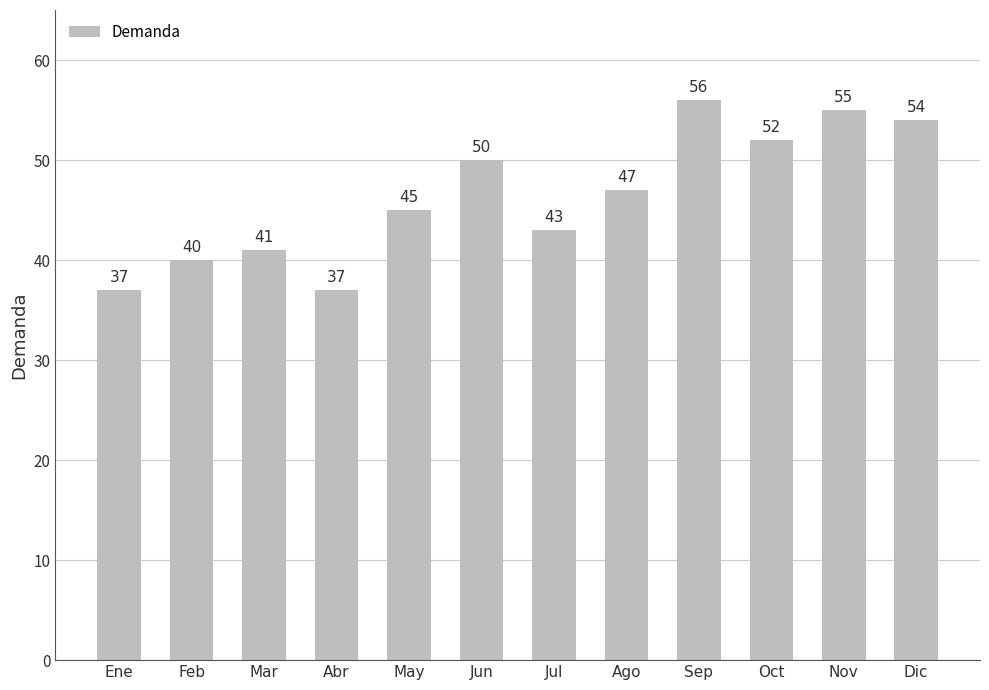

Count the number of categories in the chart.

12